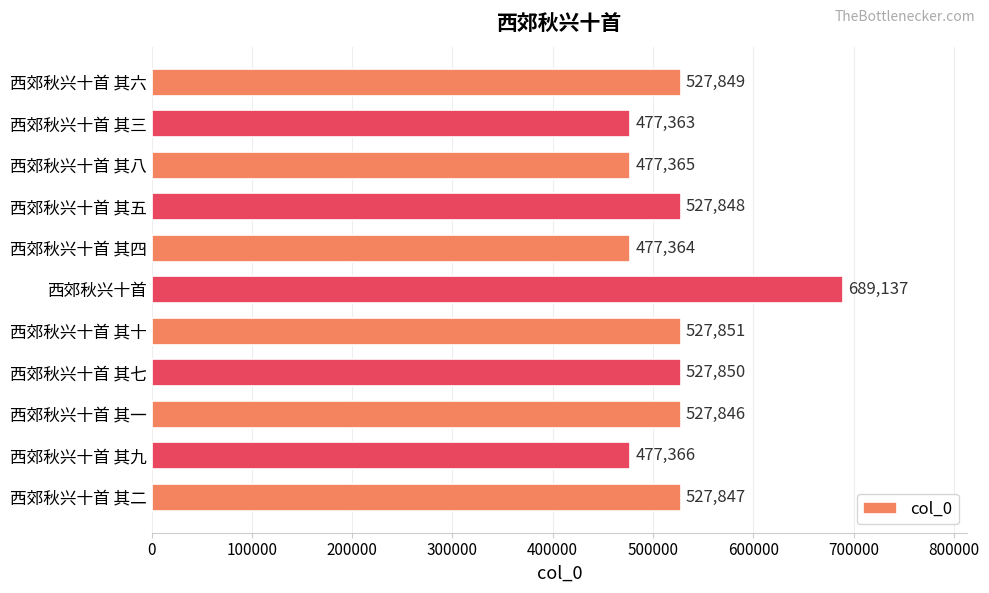

What is the maximum value shown in the chart?

689137